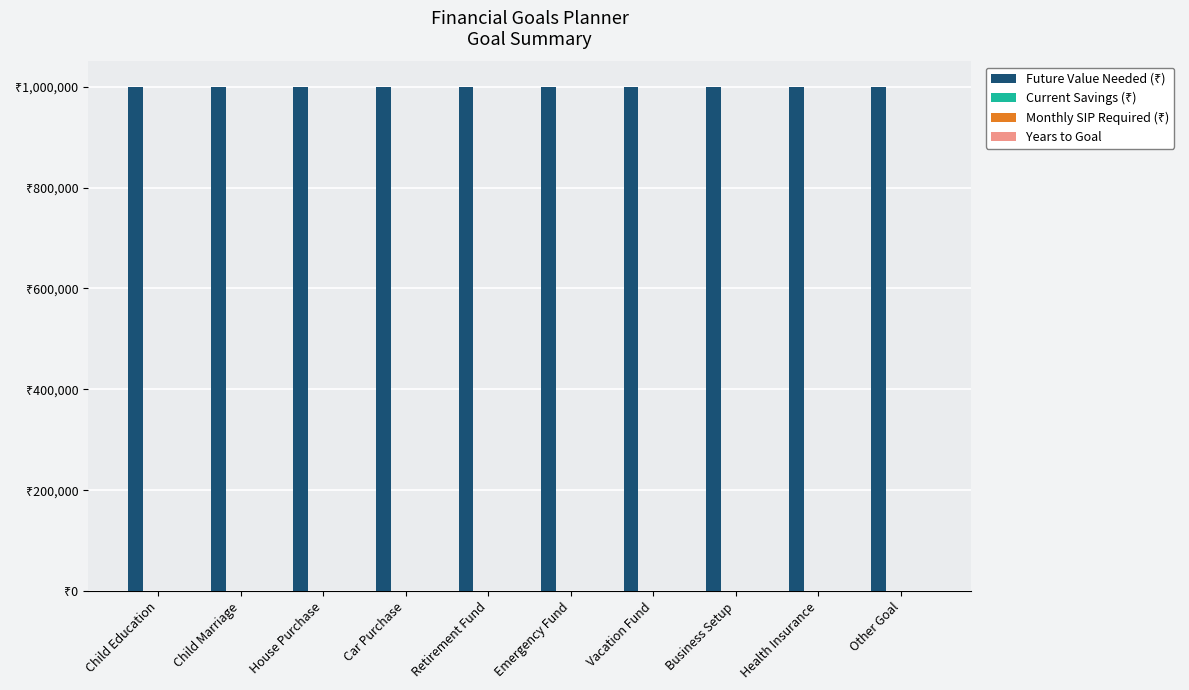

Which label corresponds to the largest value in the chart?

Child Education